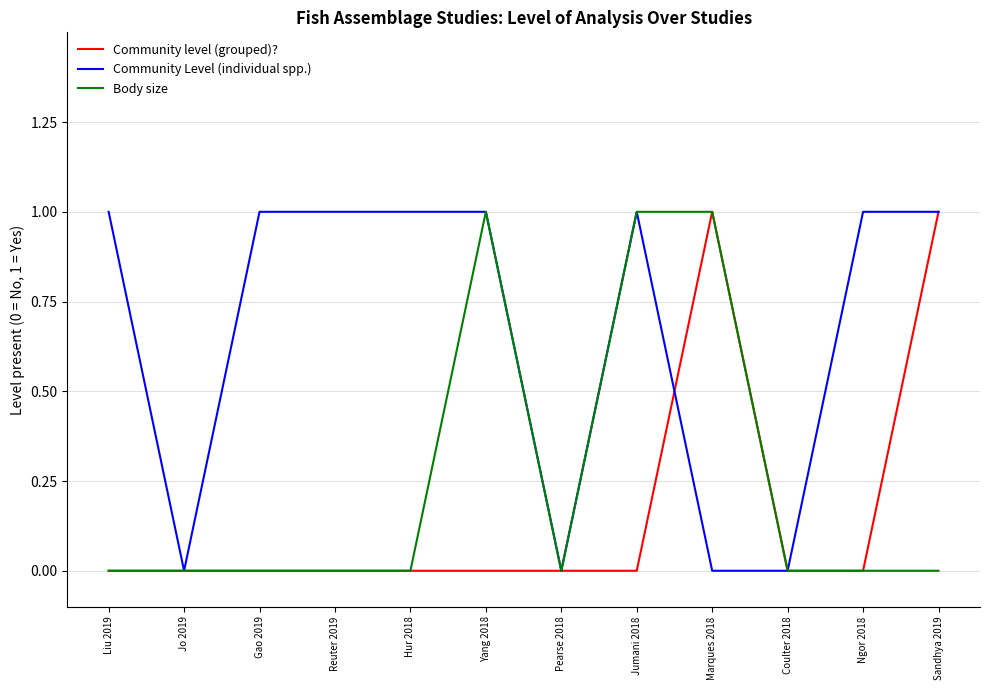

What is the difference between the maximum and second lowest values in the Community level (grouped)? series?

1